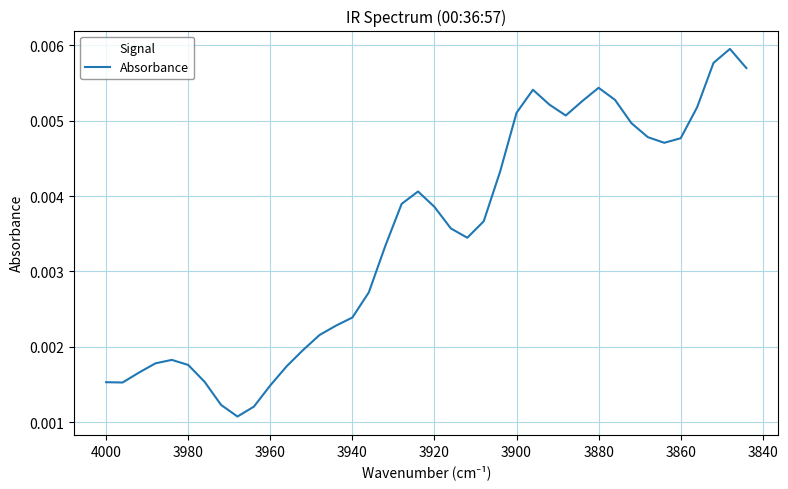

How many values are between 0 and 1?

40